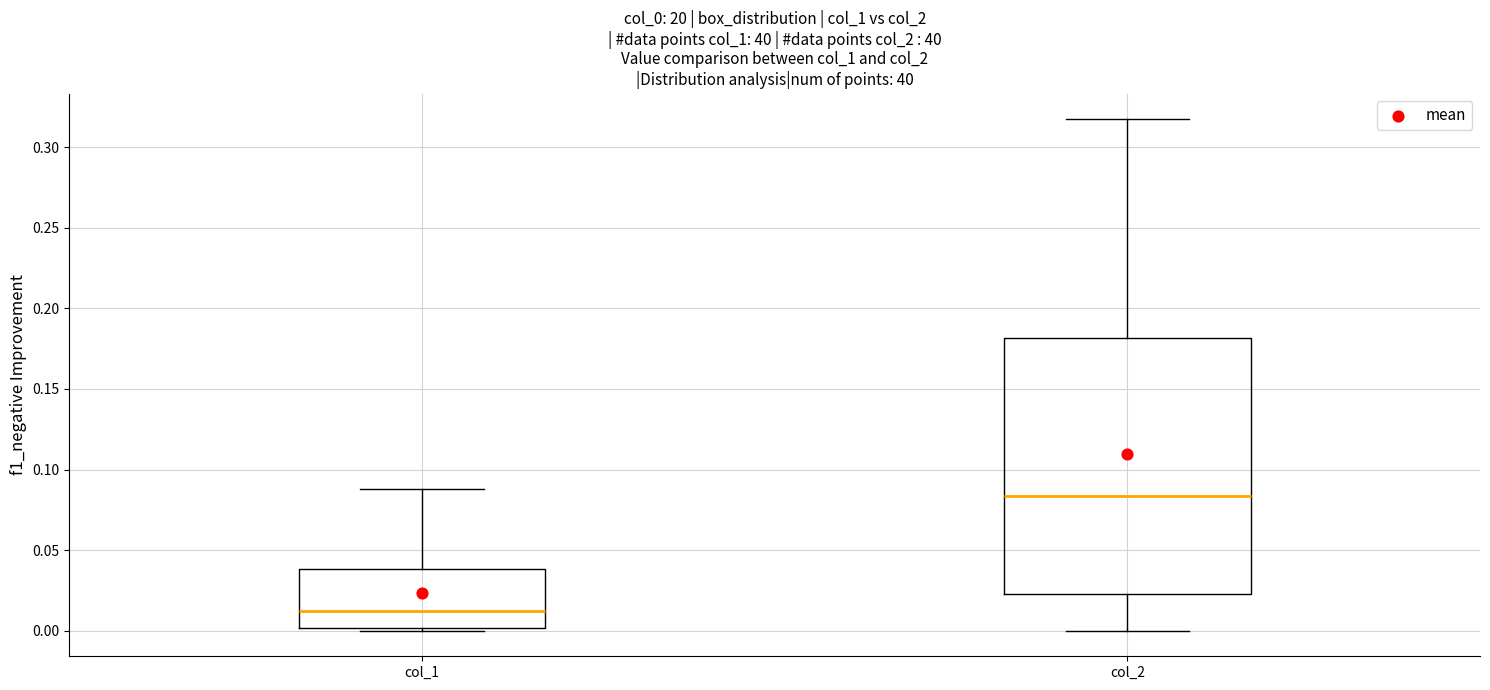

Which box is the tallest, from its lower edge to its upper edge?

col_2